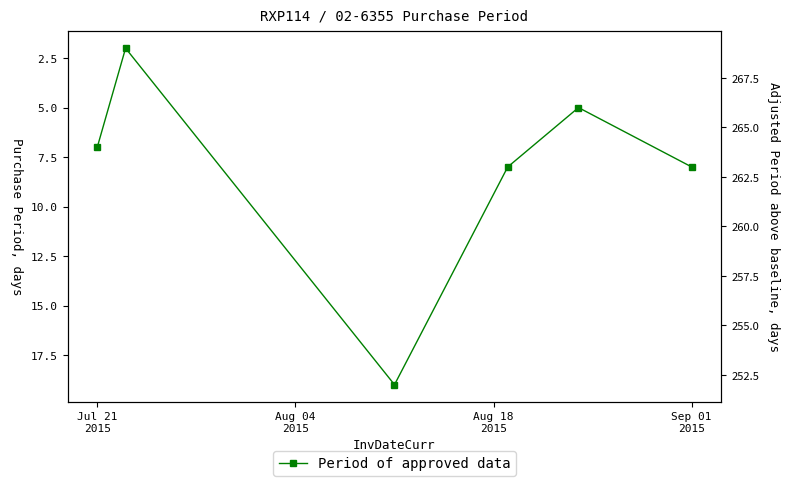

Does the chart display data point markers on the line(s)?

Yes